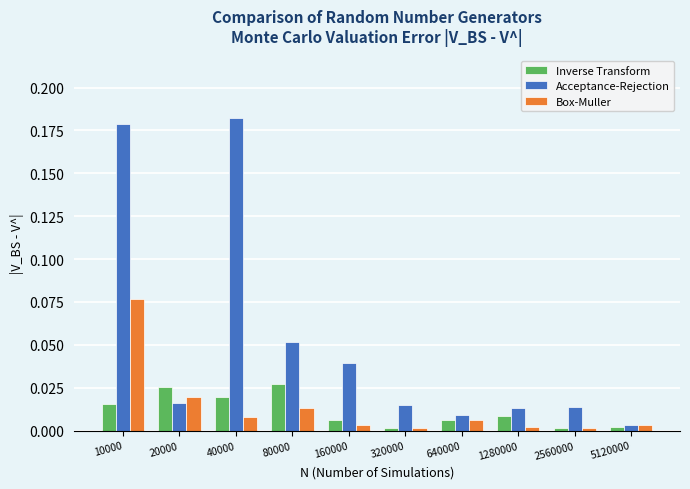

List the series in order of their peak value, lowest first.

Inverse Transform, Box-Muller, Acceptance-Rejection